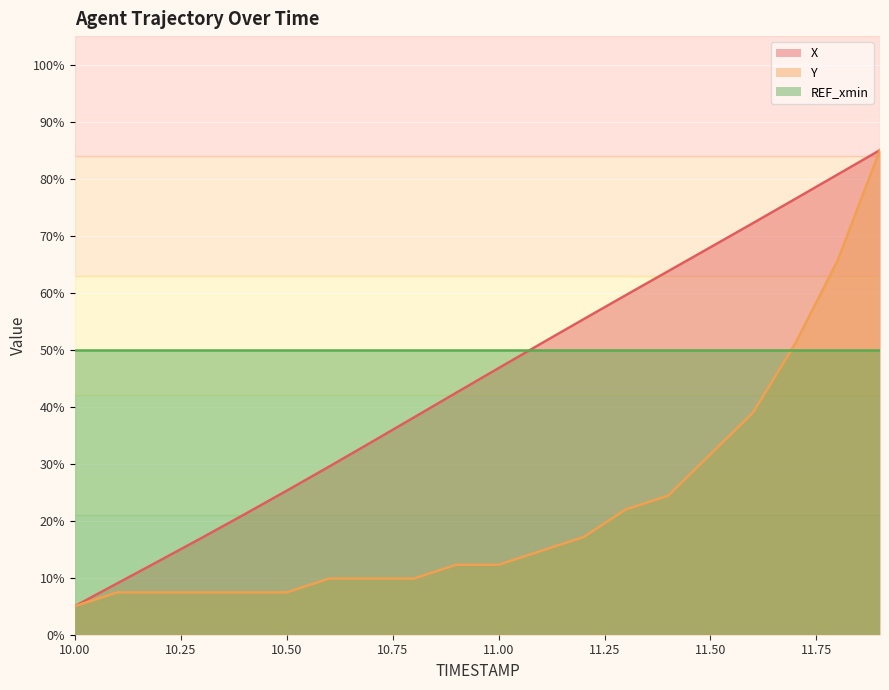

What is the highest value of the Y series?

85.0